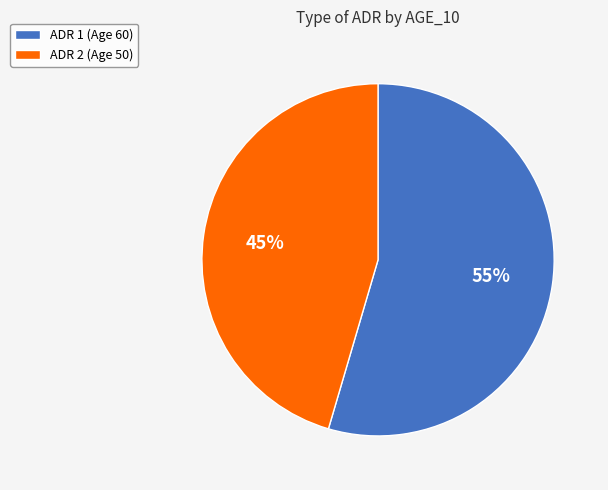

Which category has the smallest portion of the pie?

ADR 2 (Age 50)